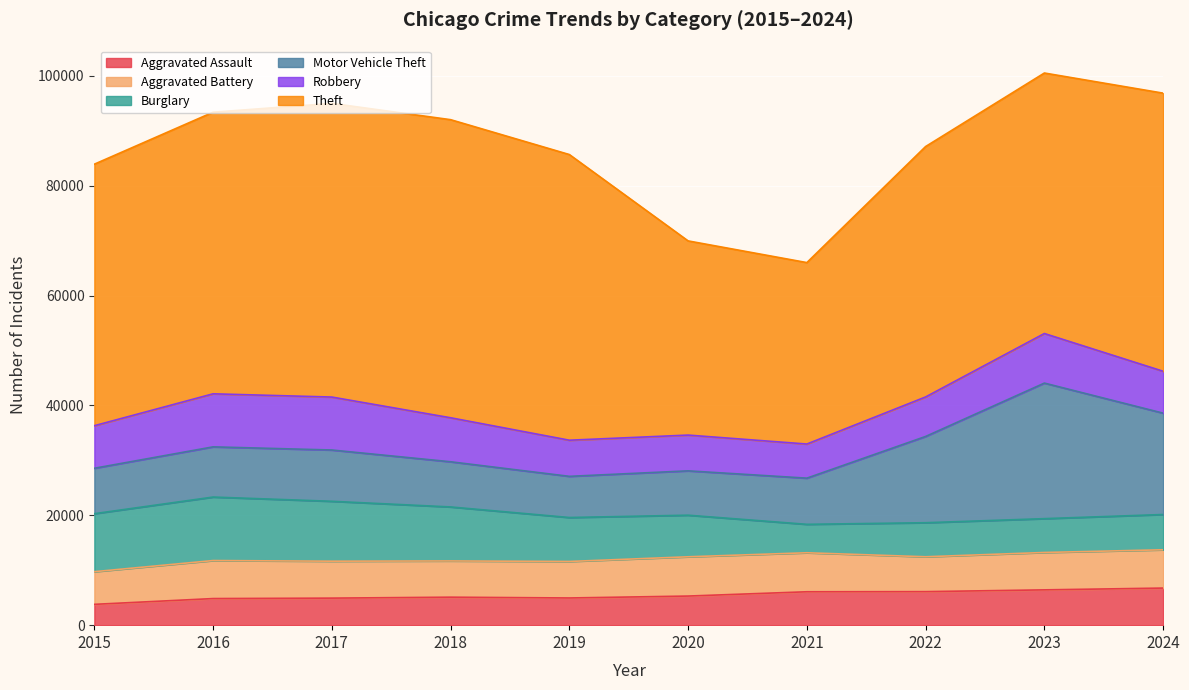

True or false: Aggravated Assault and Theft cross at least once.

False